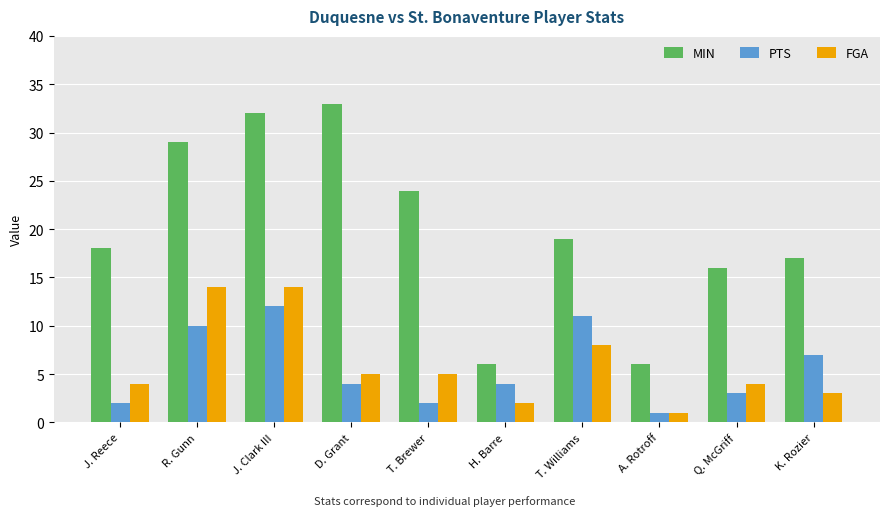

Reading right to left, list all the values displayed in this chart.

MIN: K. Rozier=17	Q. McGriff=16	A. Rotroff=6	T. Williams=19	H. Barre=6	T. Brewer=24	D. Grant=33	J. Clark III=32	R. Gunn=29	J. Reece=18
PTS: K. Rozier=7	Q. McGriff=3	A. Rotroff=1	T. Williams=11	H. Barre=4	T. Brewer=2	D. Grant=4	J. Clark III=12	R. Gunn=10	J. Reece=2
FGA: K. Rozier=3	Q. McGriff=4	A. Rotroff=1	T. Williams=8	H. Barre=2	T. Brewer=5	D. Grant=5	J. Clark III=14	R. Gunn=14	J. Reece=4